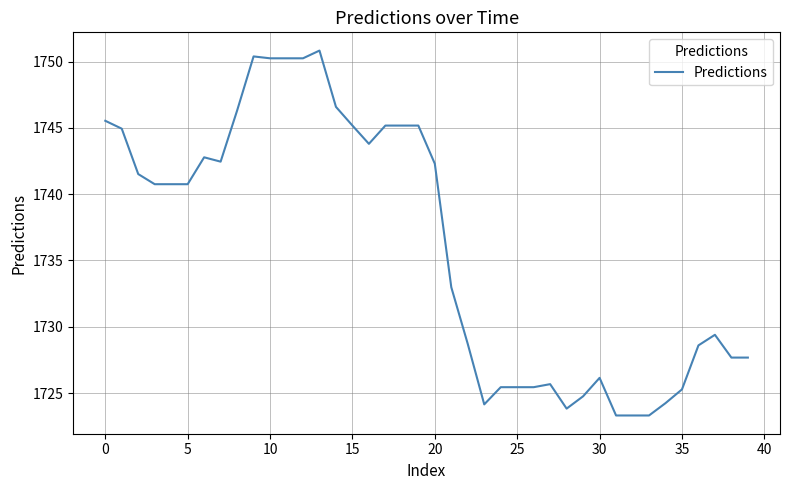

What is the difference between the maximum and minimum values?

27.5